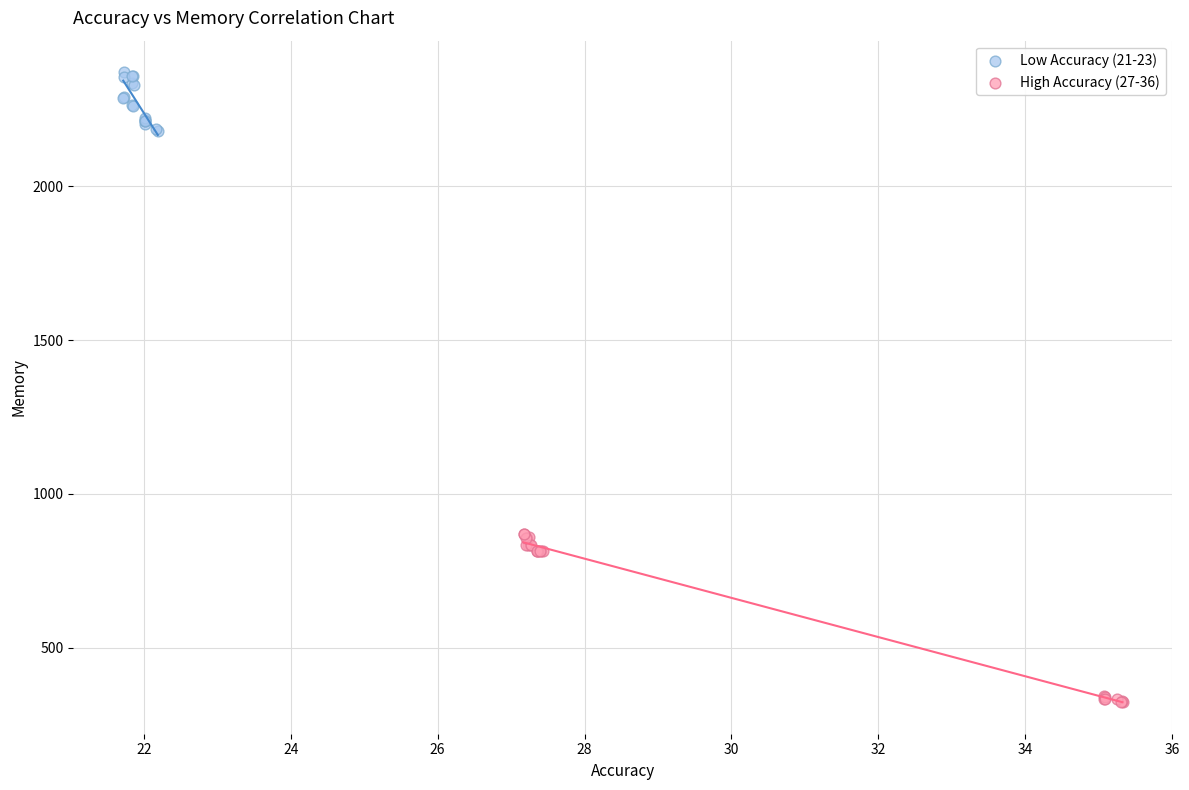

Which series reaches the maximum Y coordinate?

Low Accuracy (21-23)